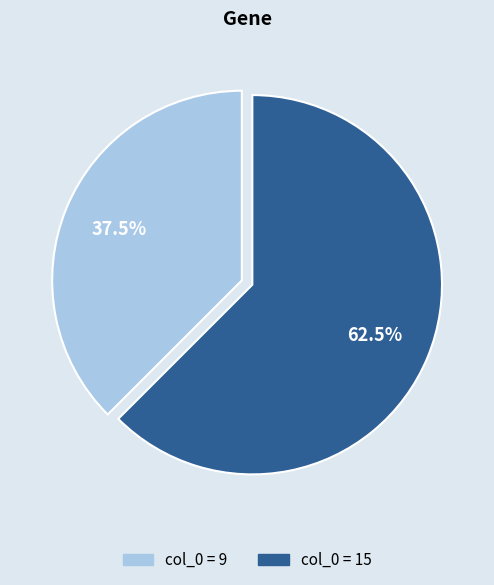

What is the total percentage of col_0 = 15 and col_0 = 9?

100.0%